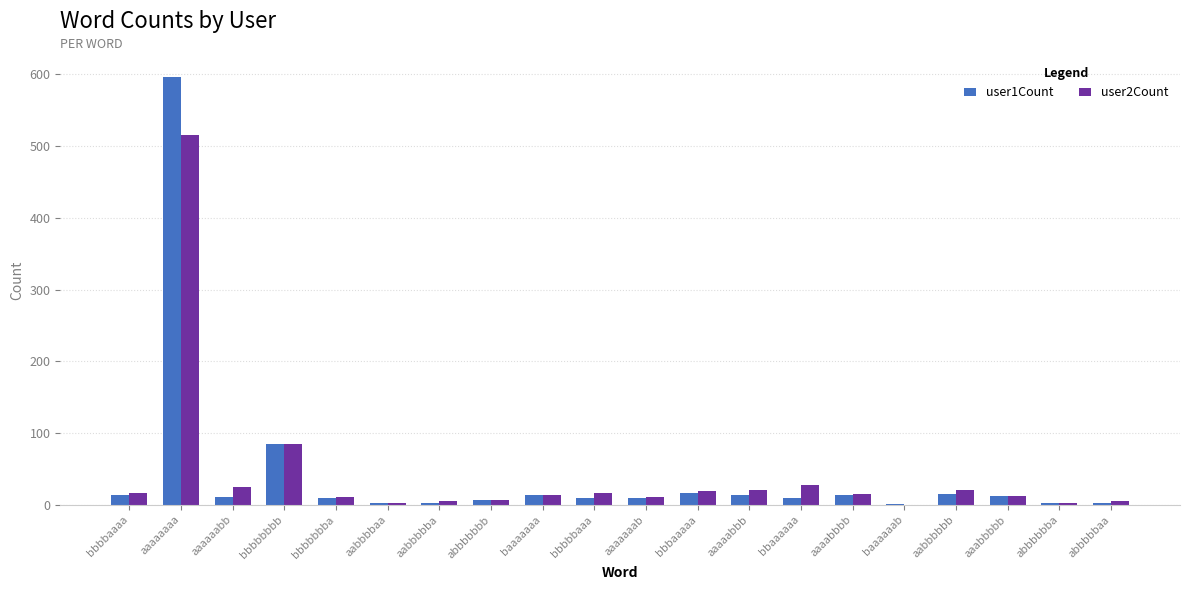

At which category is the sum across all series the highest?

aaaaaaaa